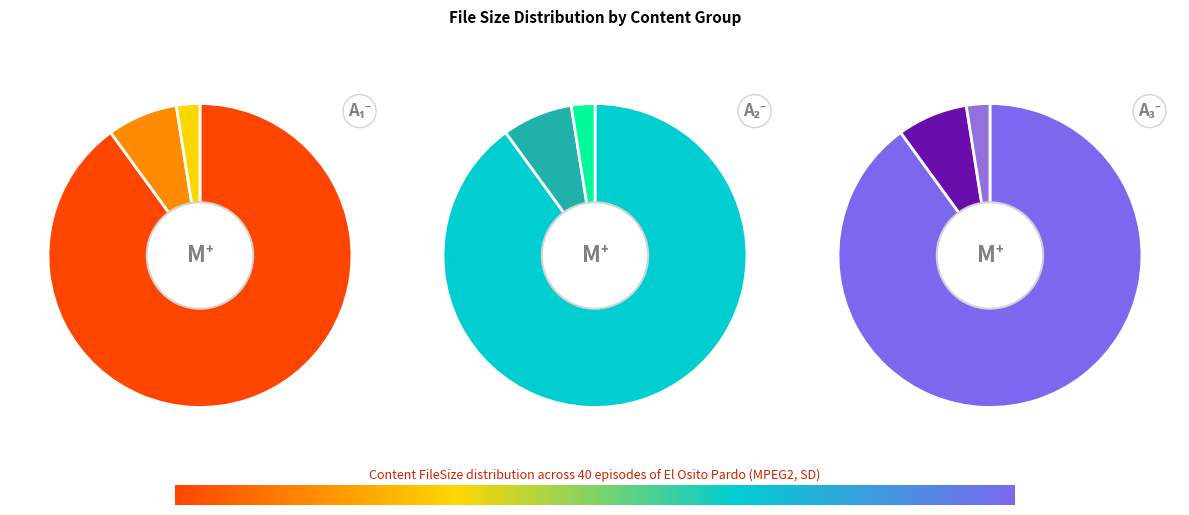

What percentage is NOT represented by 16?

97.5%